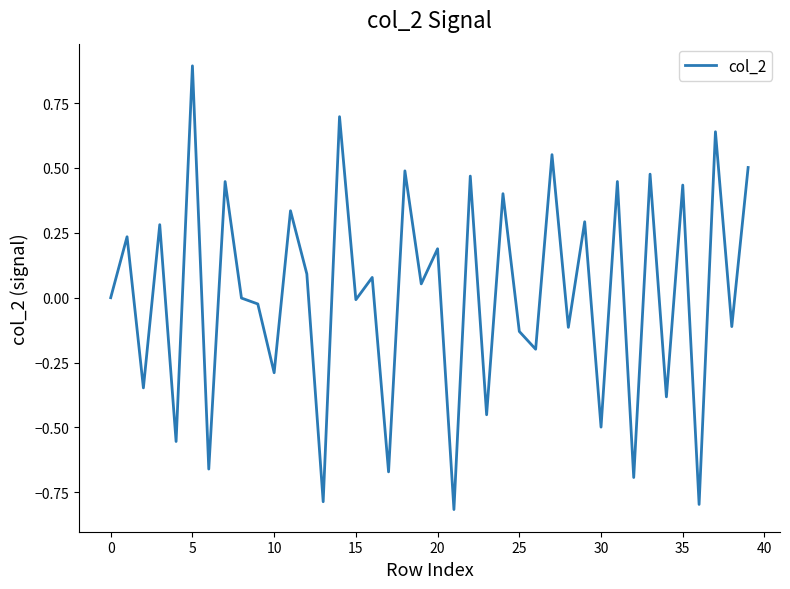

What is the maximum value shown in the chart?

0.9